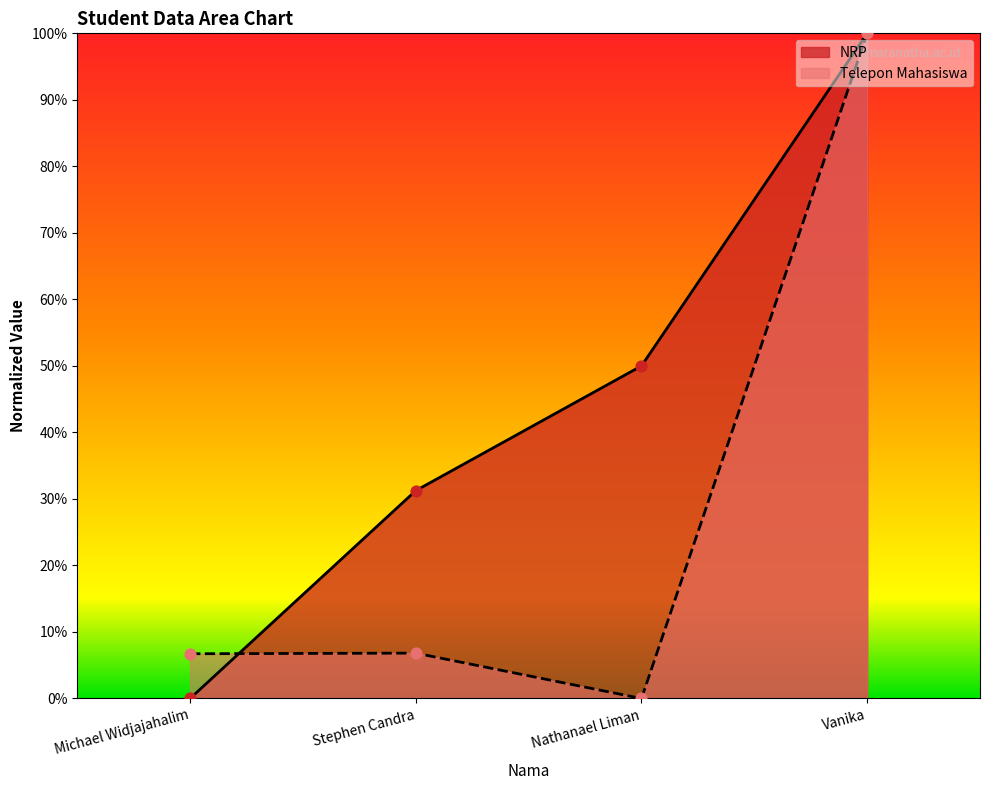

What are all the series names shown in the legend?

NRP, Telepon Mahasiswa